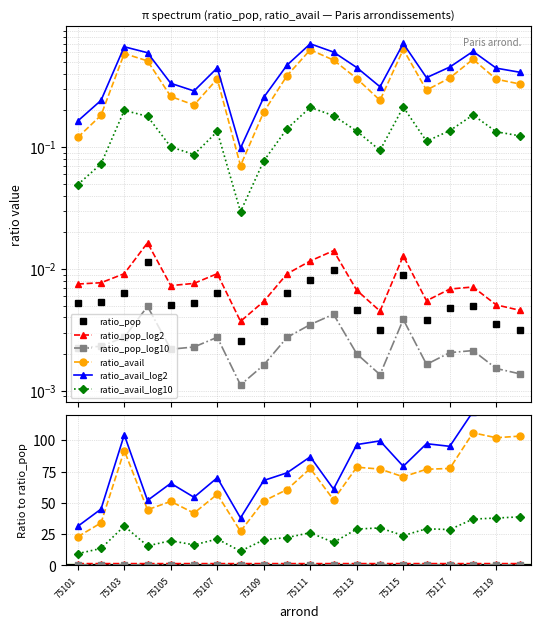

Is it true that ratio_pop_log10 equals 0.4 at 75111?

True